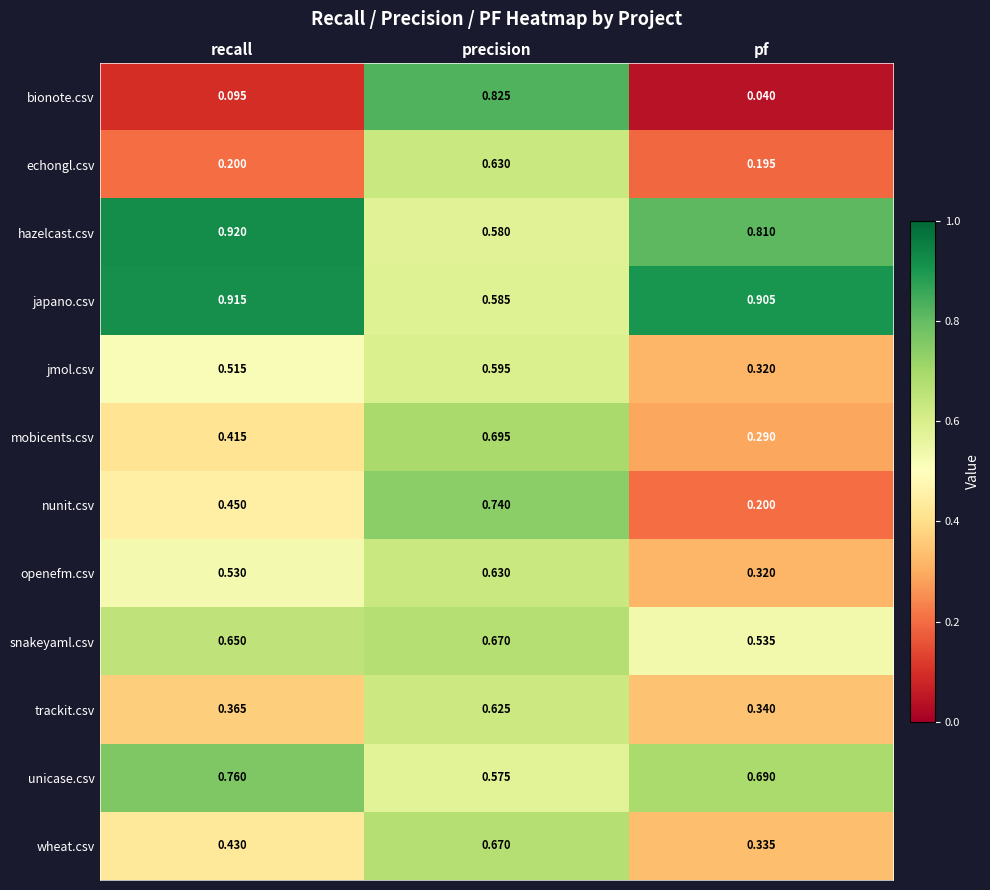

List the labels in order of unicase.csv value, largest first.

recall, pf, precision